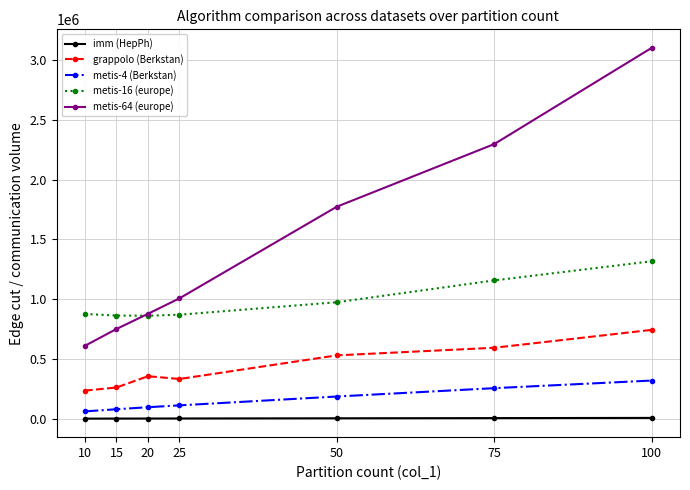

Is this an area chart (filled region under the line)?

No